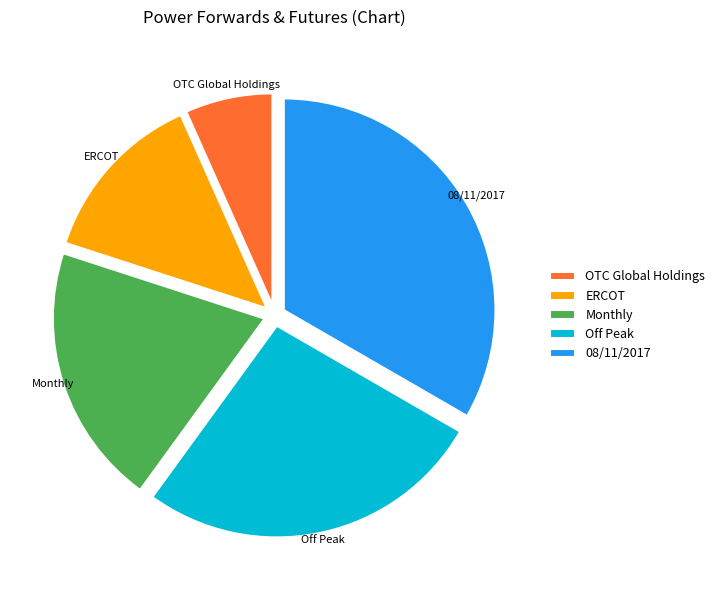

Between Off Peak and ERCOT, which is larger?

Off Peak